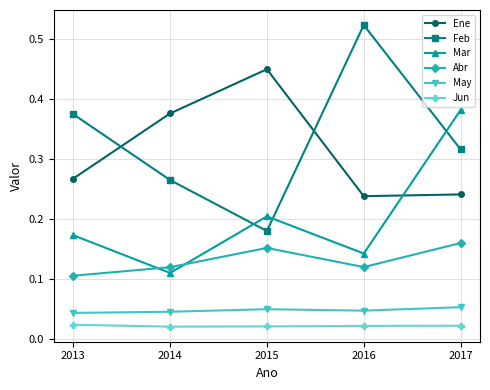

What is the total value across all series at 2014?

0.9